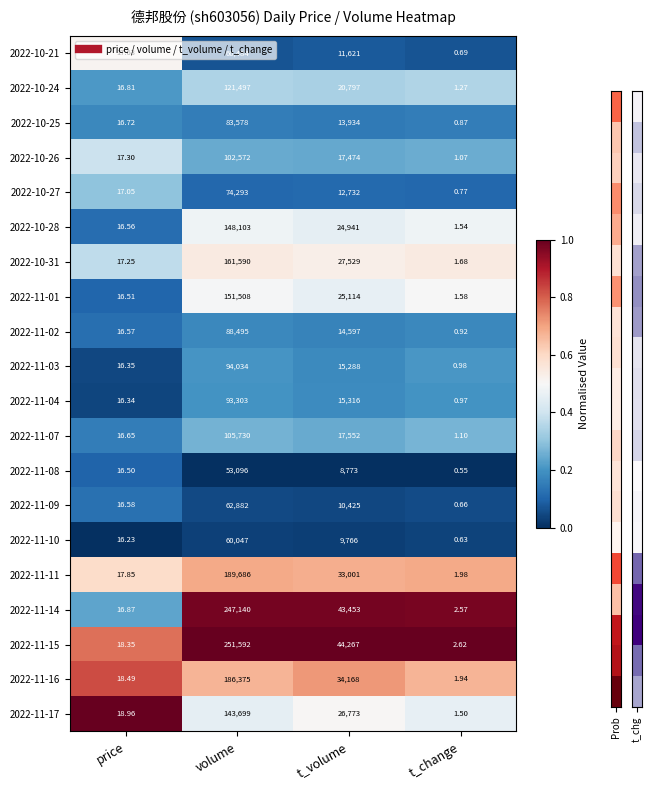

Rank the categories by 2022-11-11 value from lowest to highest.

t_change, price, t_volume, volume